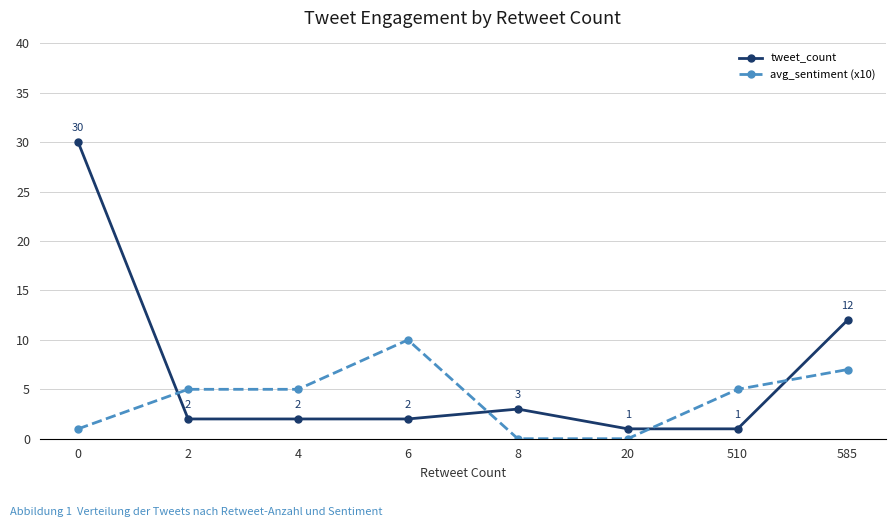

Rank the series by their maximum value, from highest to lowest.

tweet_count, avg_sentiment (x10)